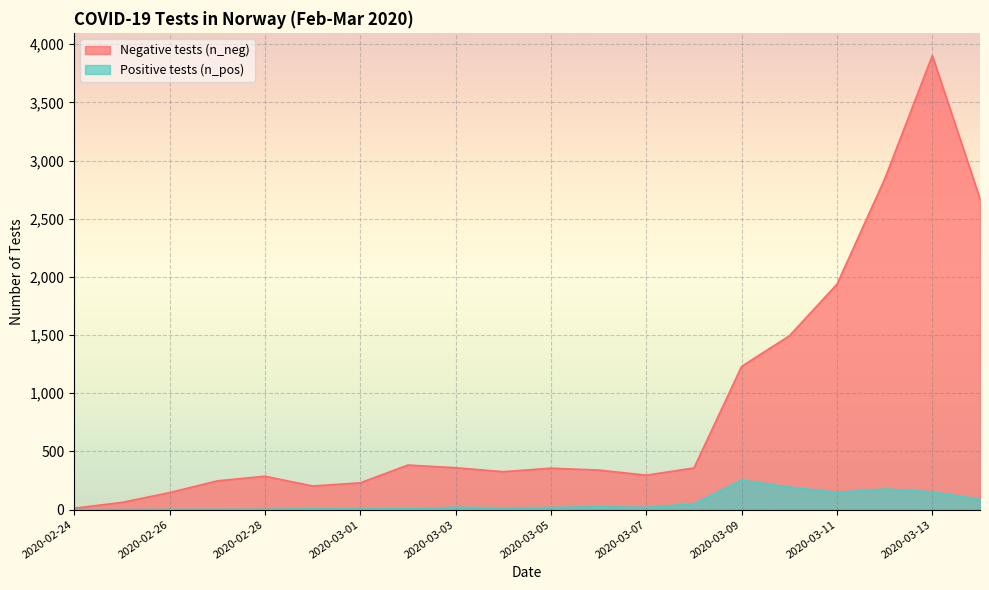

True or false: n_pos and n_neg cross at least once.

False